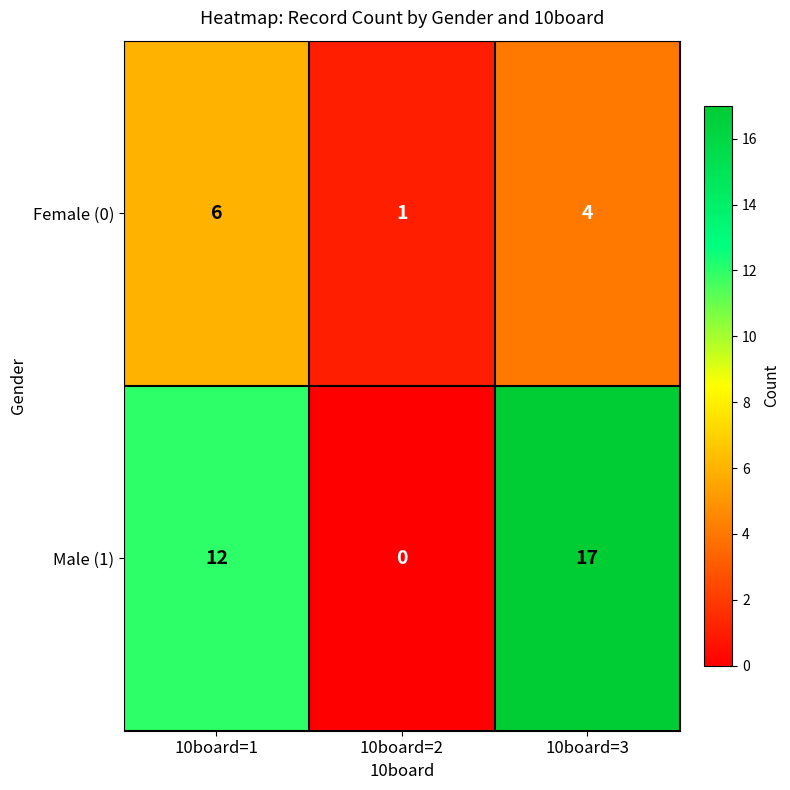

Reading right to left, extract all data points from this chart.

Female (0): 10board=3=4	10board=2=1	10board=1=6
Male (1): 10board=3=17	10board=2=0	10board=1=12